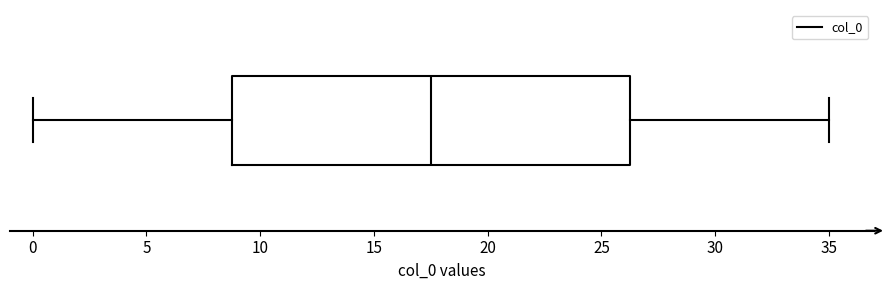

Transcribe this box plot: give where the median line is, the range the box spans, and where the two whiskers end, as read against the x-axis. The values are not printed on the chart, so give them approximately, as read against the axis.

median 17.5, box 9.0 to 26.5, whiskers 0.0 to 35.0